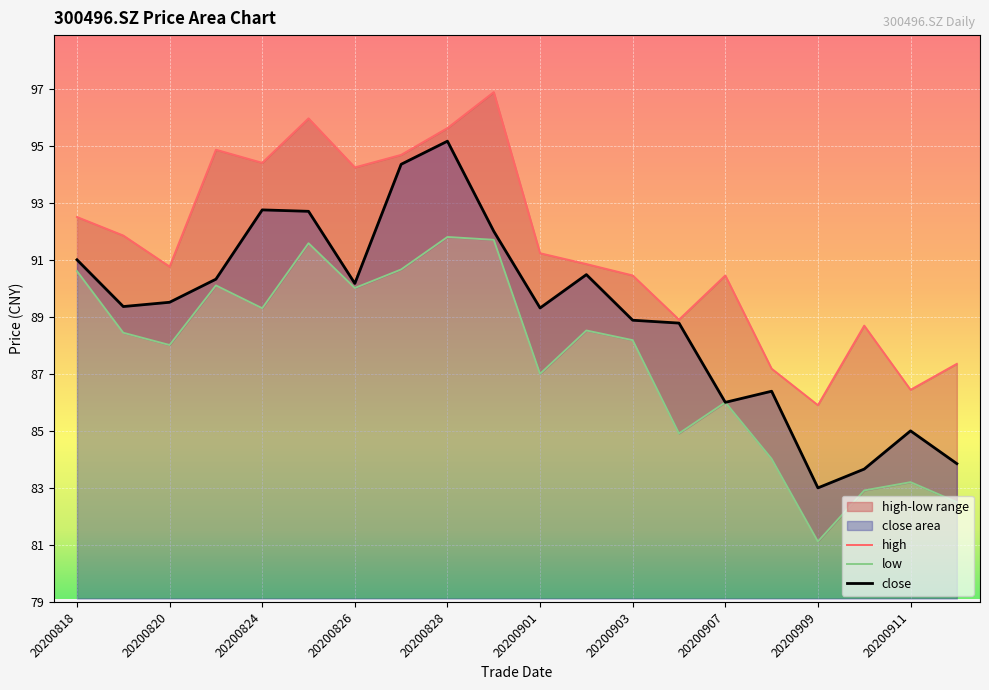

True or false: low and close cross at least once.

False